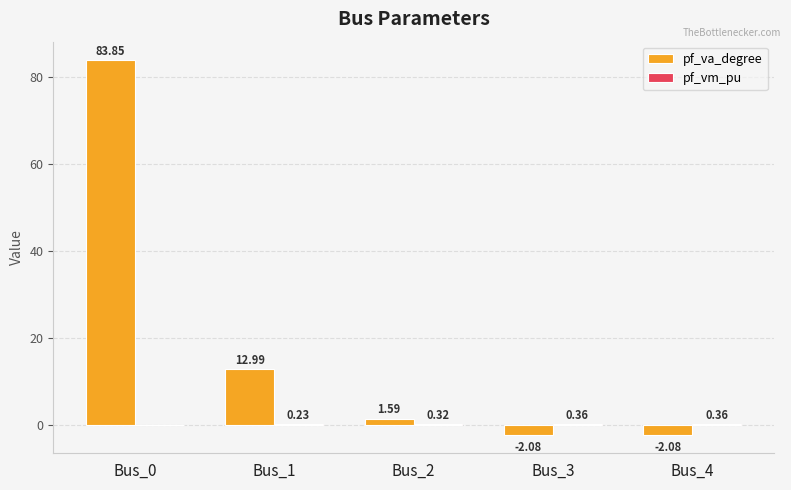

Which series has the largest total across all categories?

pf_va_degree